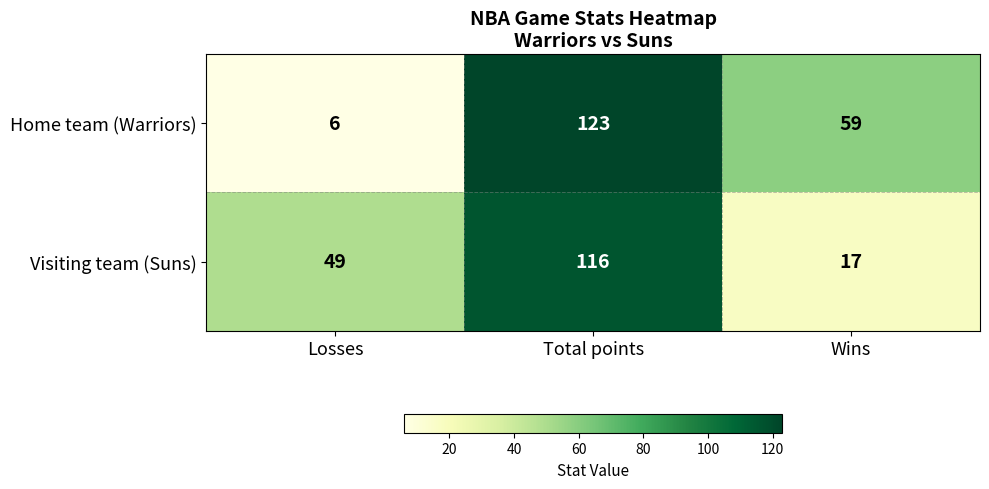

List the series in order of their peak value, lowest first.

Visiting team (Suns), Home team (Warriors)